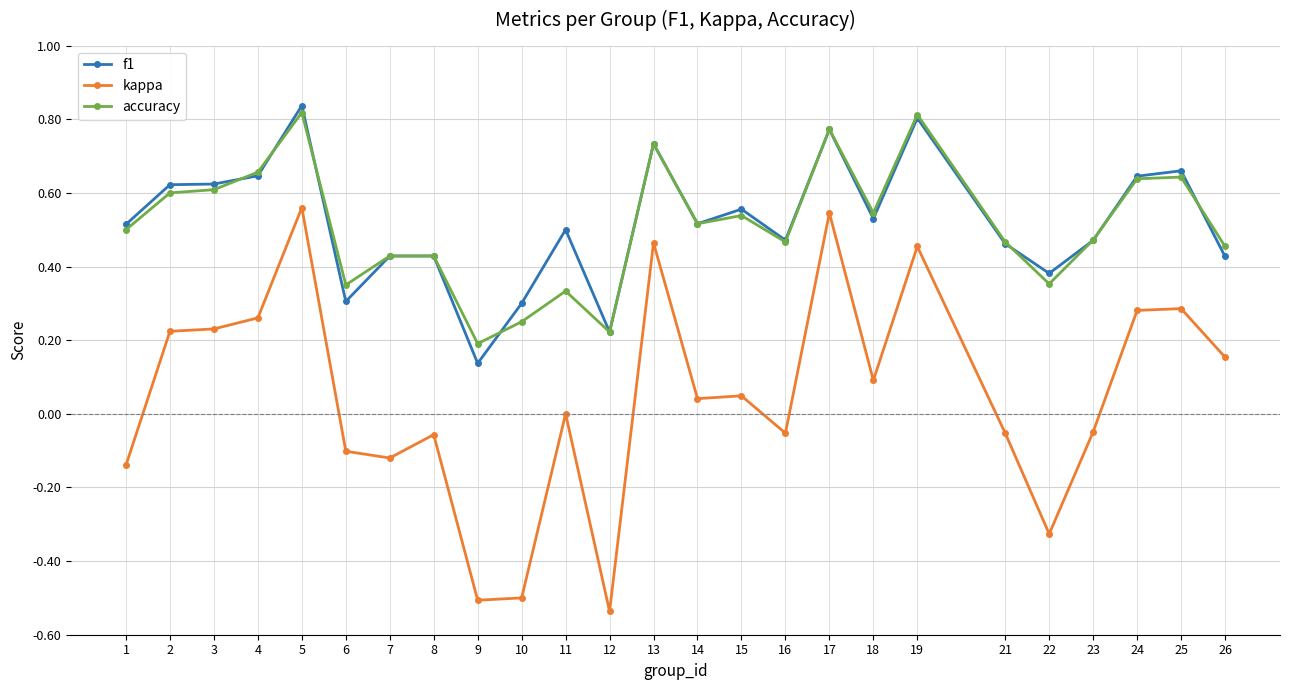

Which series has the widest spread of values?

kappa